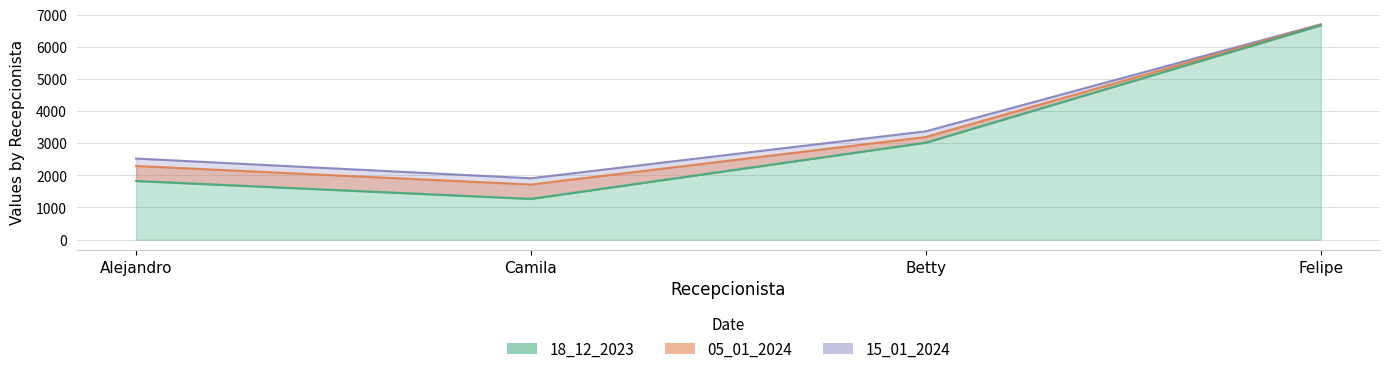

What is the difference between the highest and lowest values at Felipe?

32